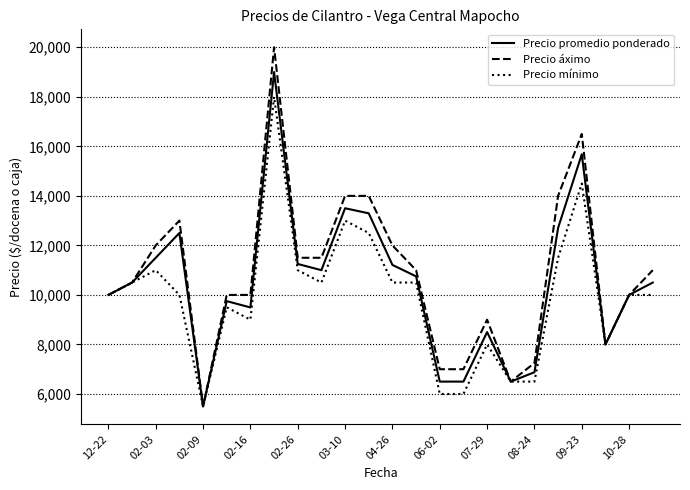

Which series has the largest range (max minus min)?

Precio áximo